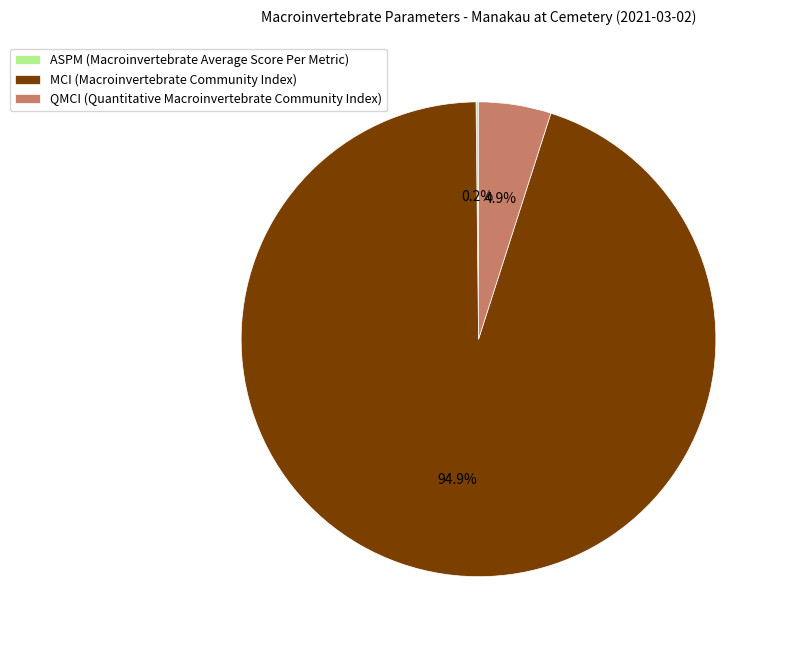

Does any single category account for the majority?

Yes